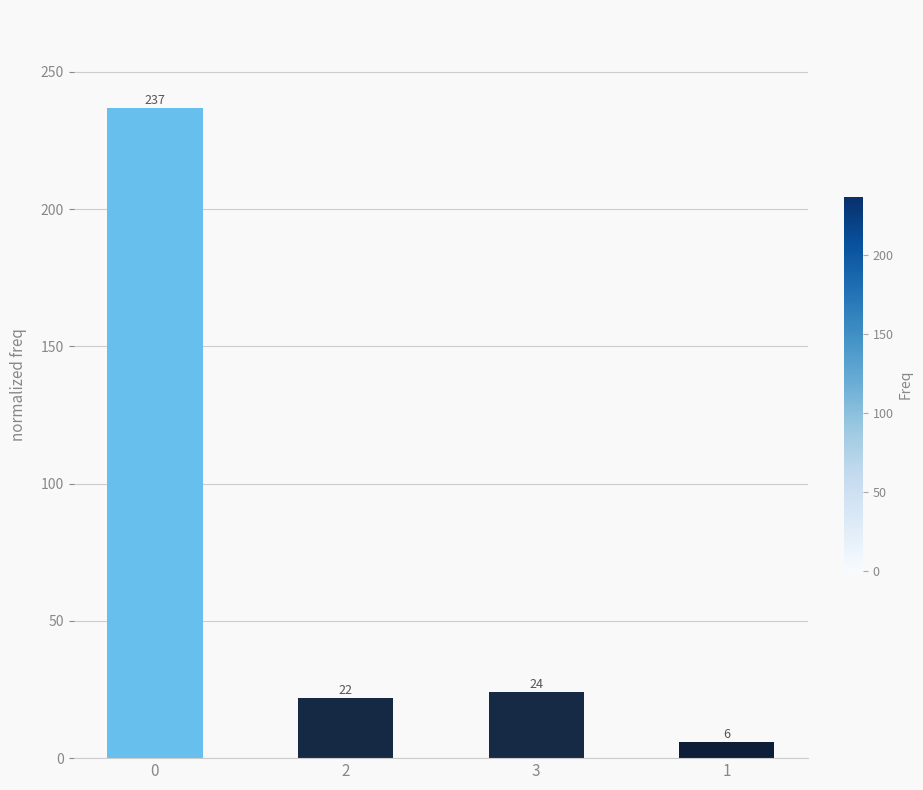

Between 3 and 1, which is larger?

3